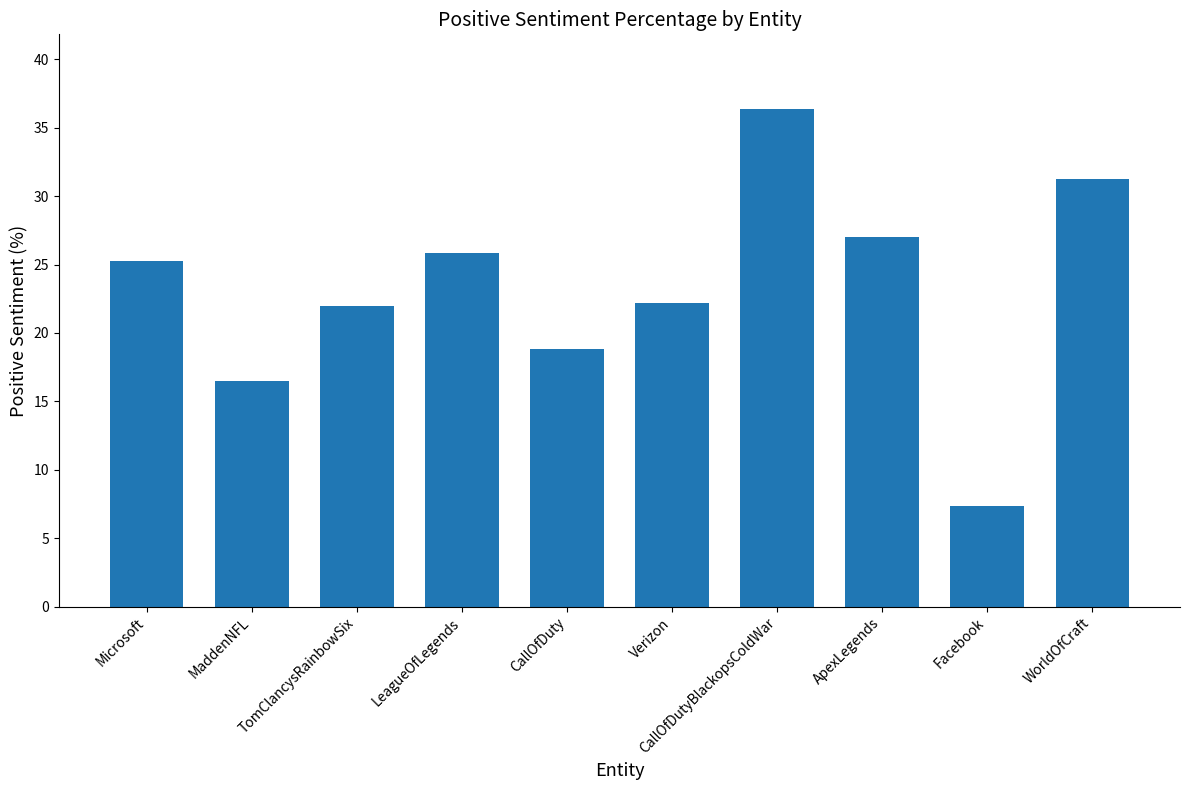

What is the approximate value at Facebook?

7.3